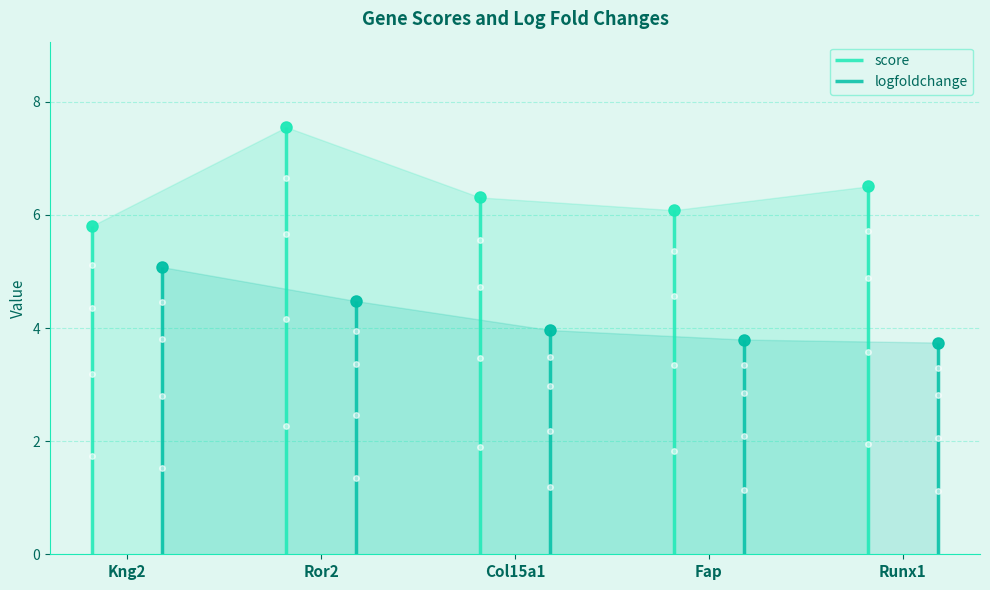

Is it true that score equals 9.4 at Kng2?

False